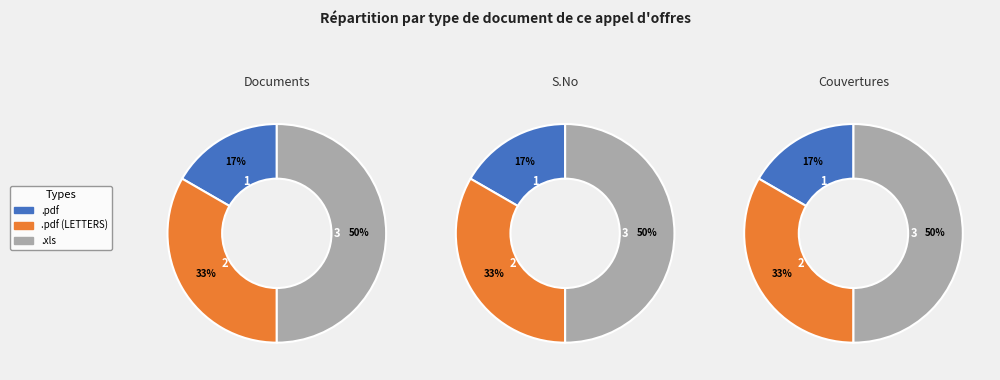

To the nearest percent, what portion does .pdf (LETTERS) represent?

33%